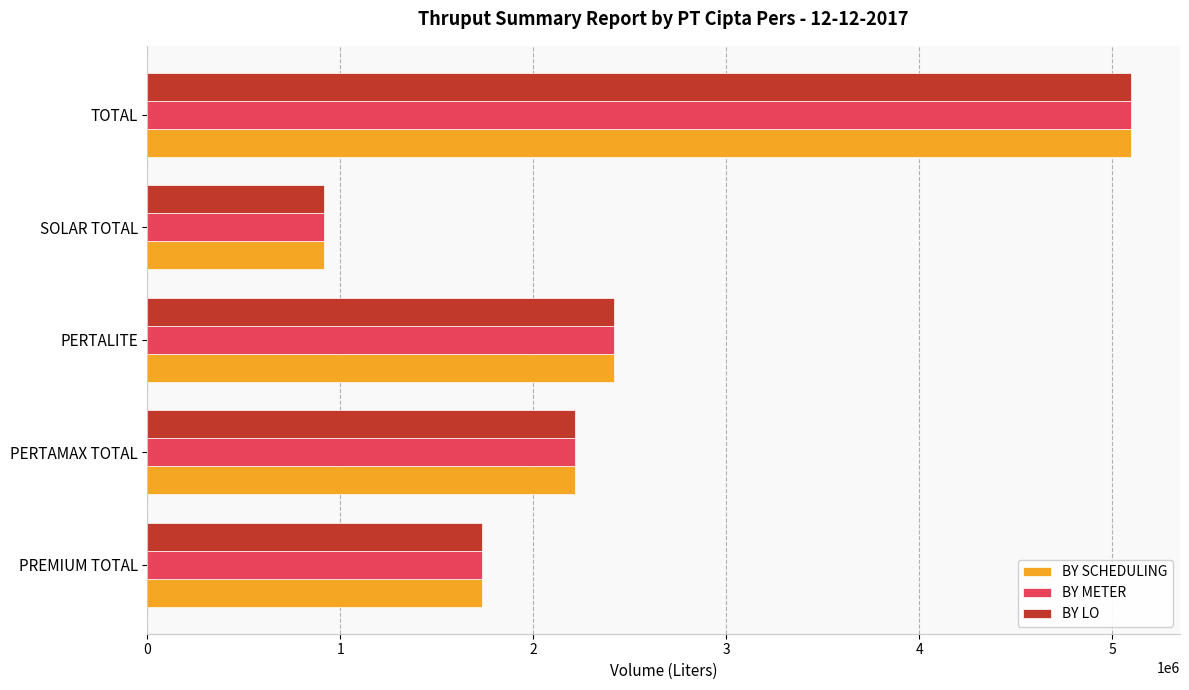

What are all the series names shown in the legend?

BY SCHEDULING, BY METER, BY LO